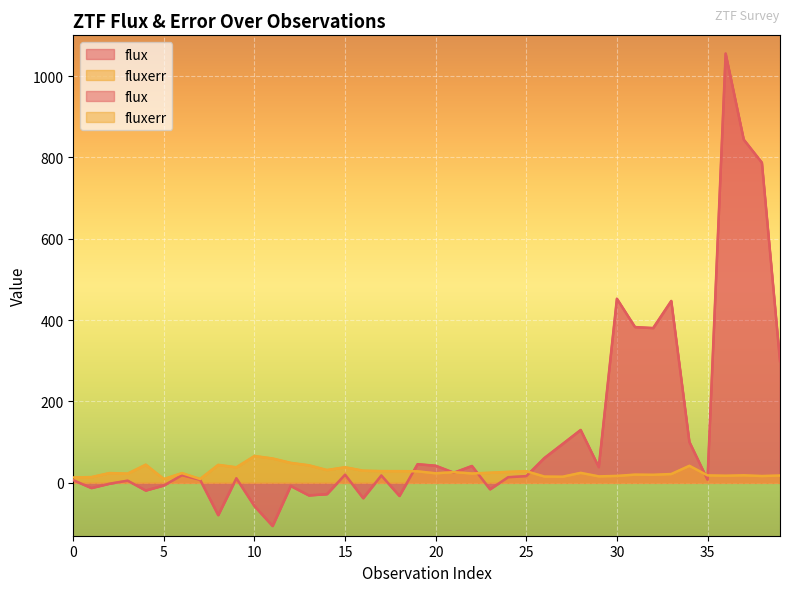

How many data points does each series have?

40